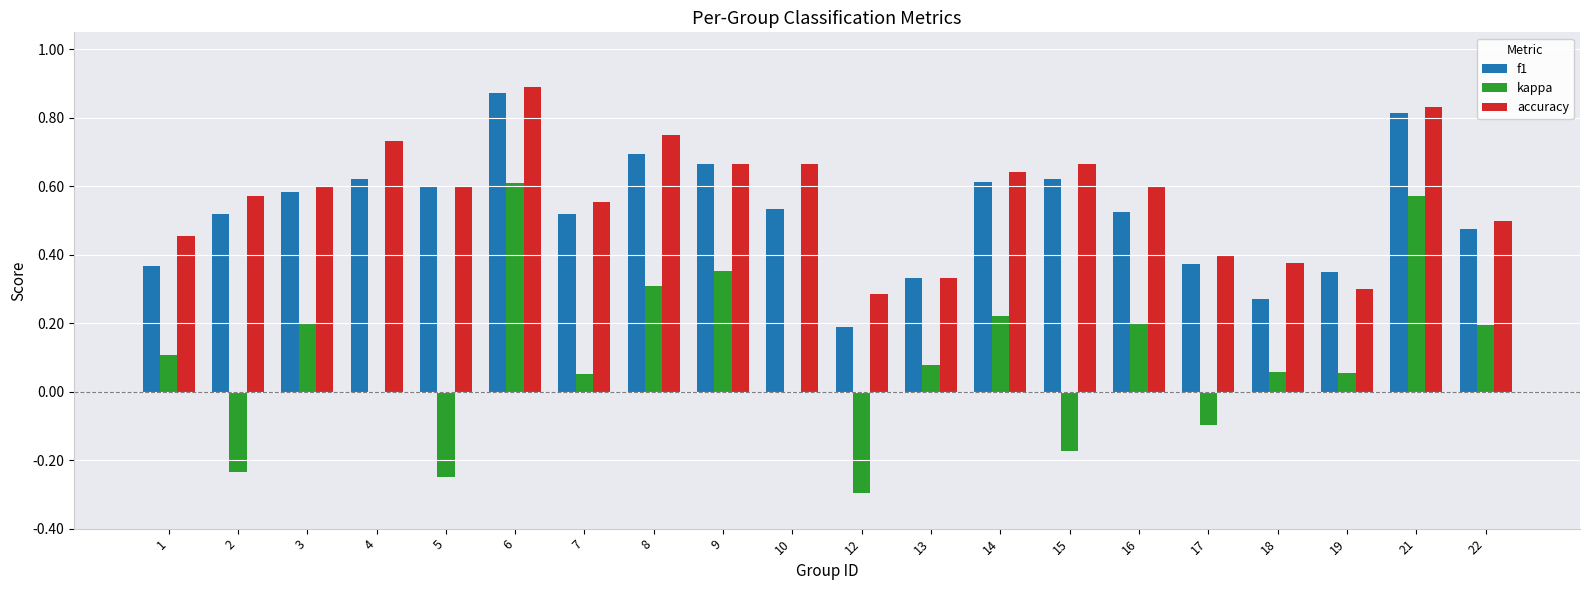

At which label does accuracy reach its peak?

6